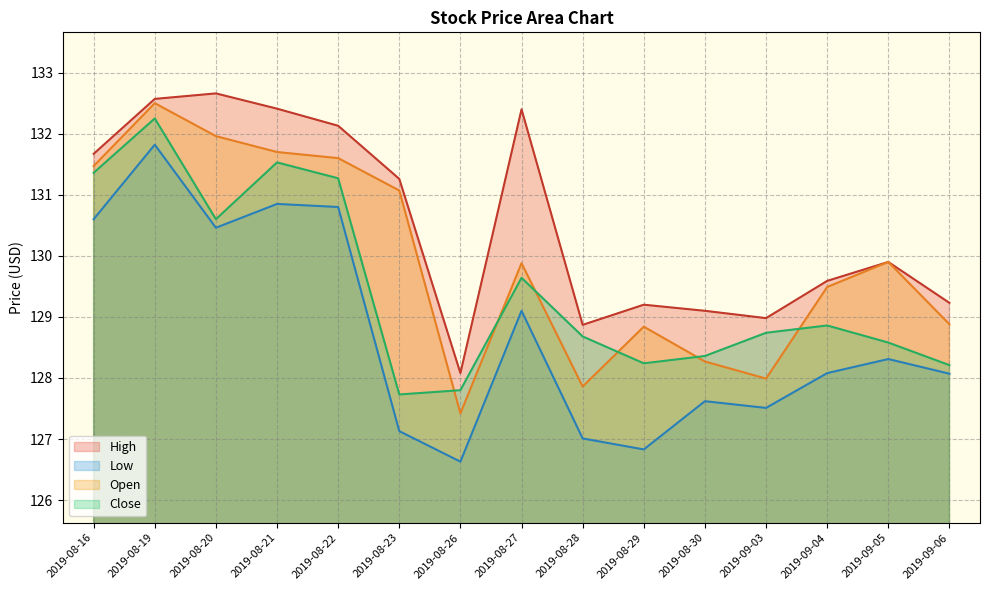

True or false: Close and Low intersect in this chart.

False